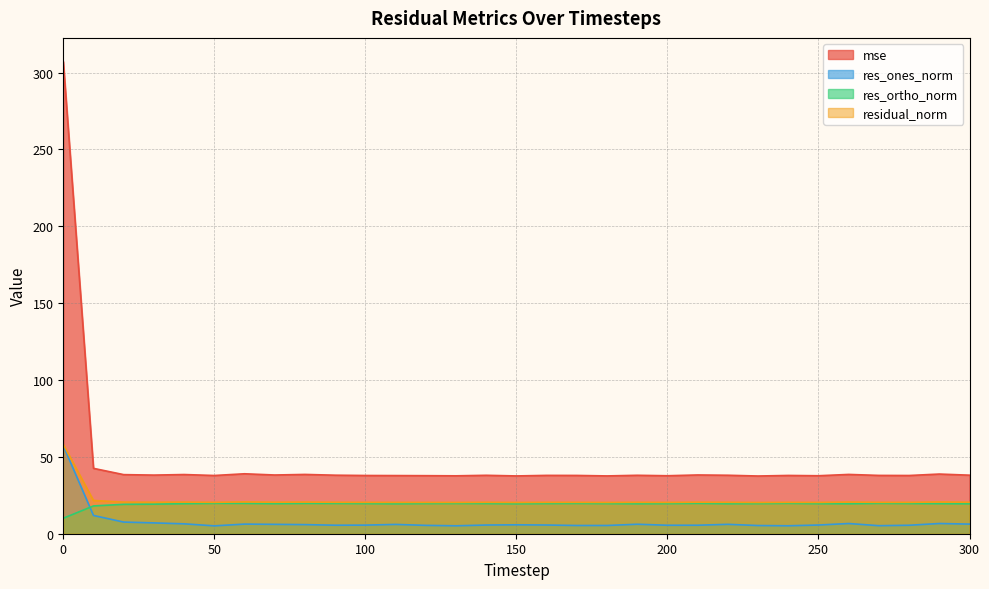

In res_ones_norm, how many points are higher than both neighbors (excluding endpoints)?

7